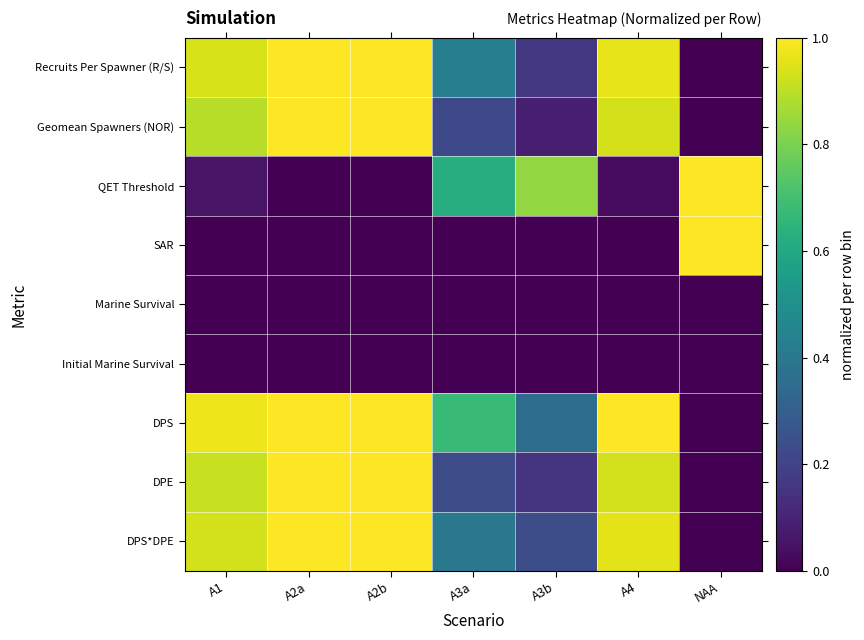

At which category is the sum across all series the highest?

A2b